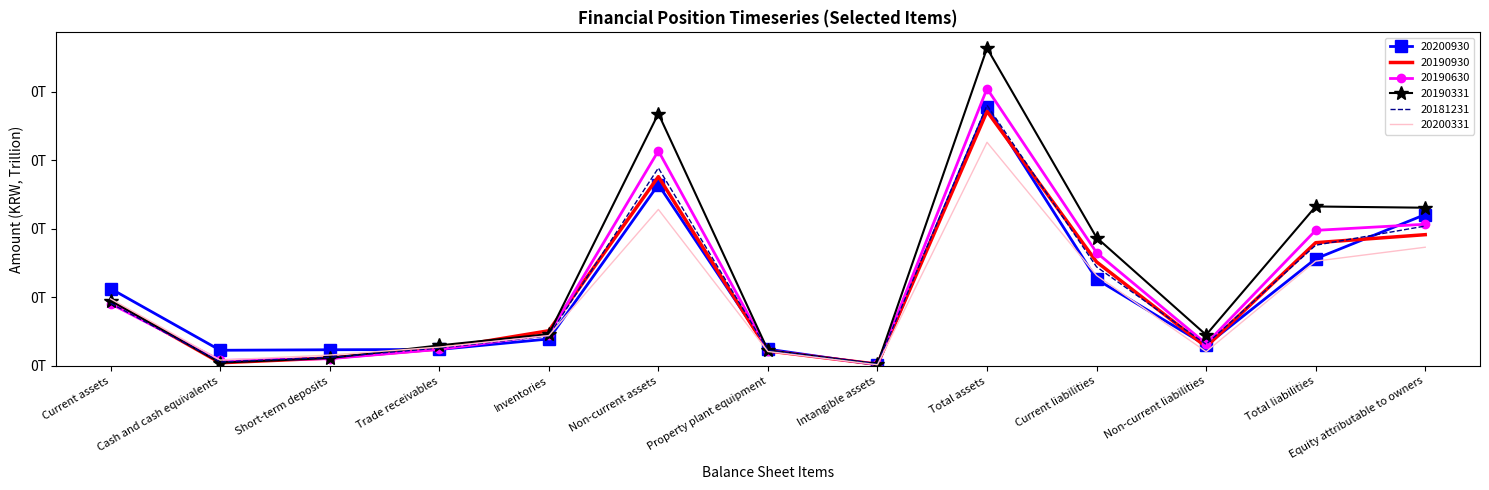

The 20190331 series shows 0.3 at Total assets. True or false?

False